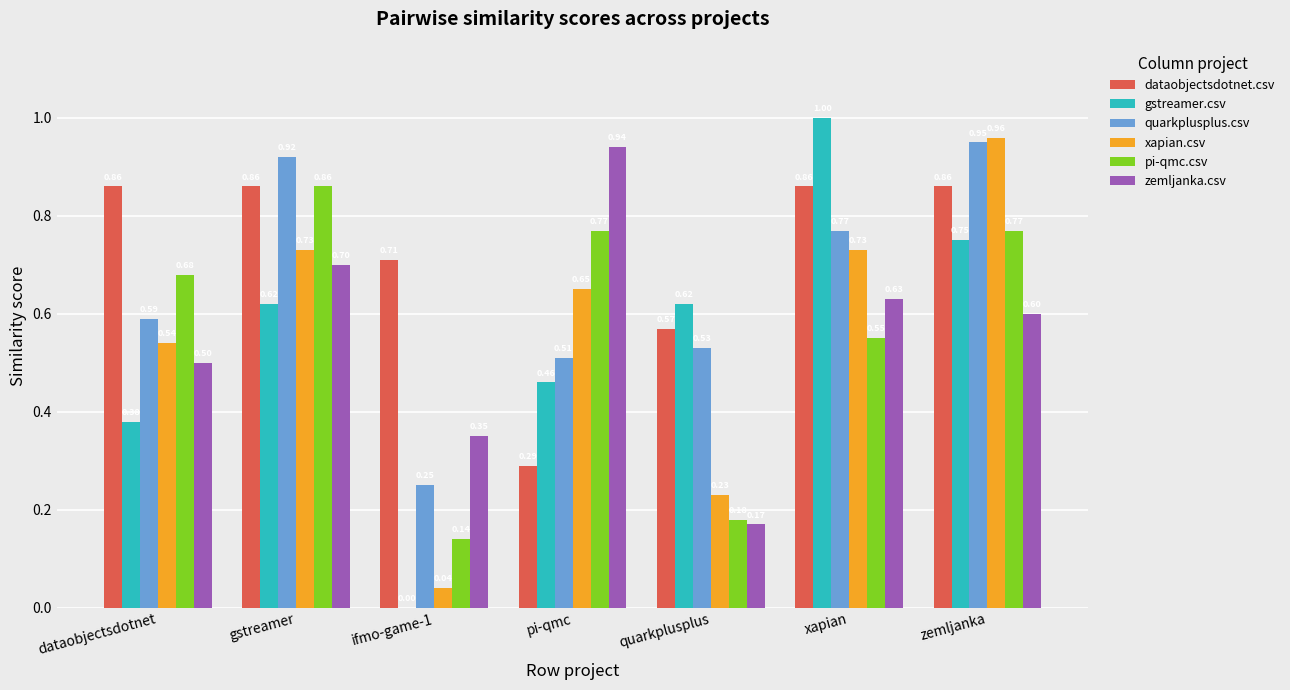

The dataobjectsdotnet.csv series shows 0.3 at gstreamer. True or false?

False